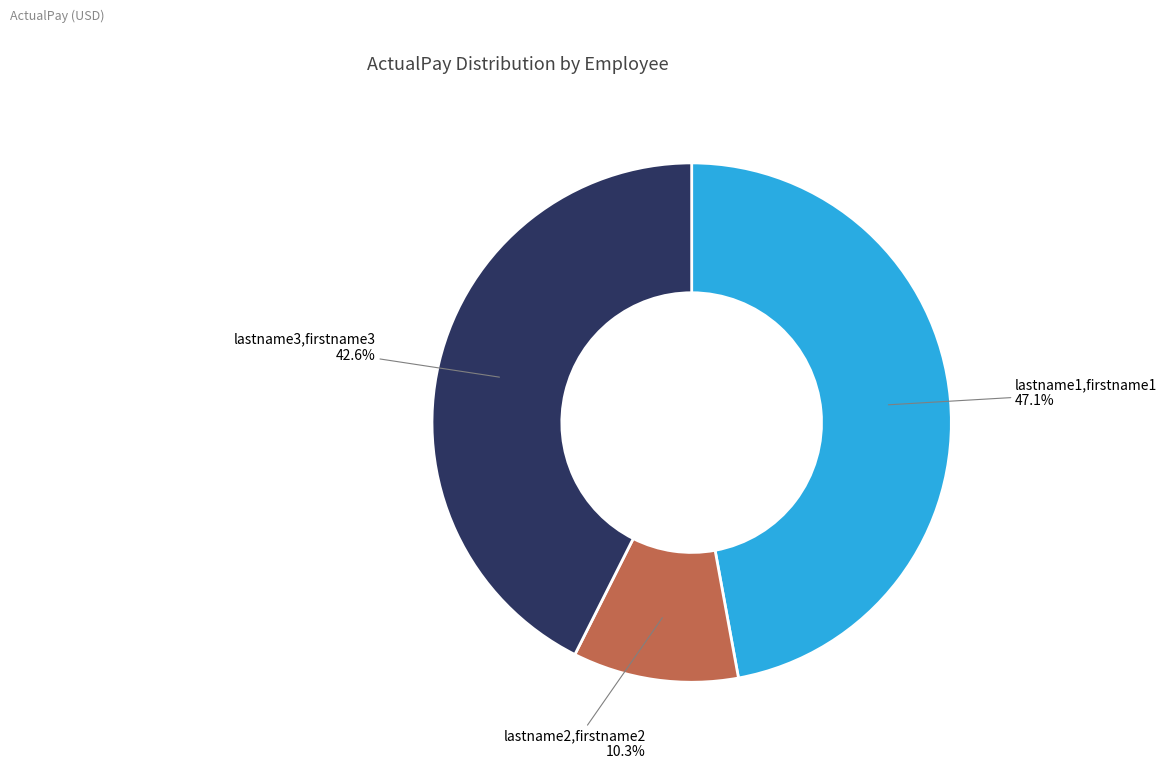

How many segments does this pie chart have?

3